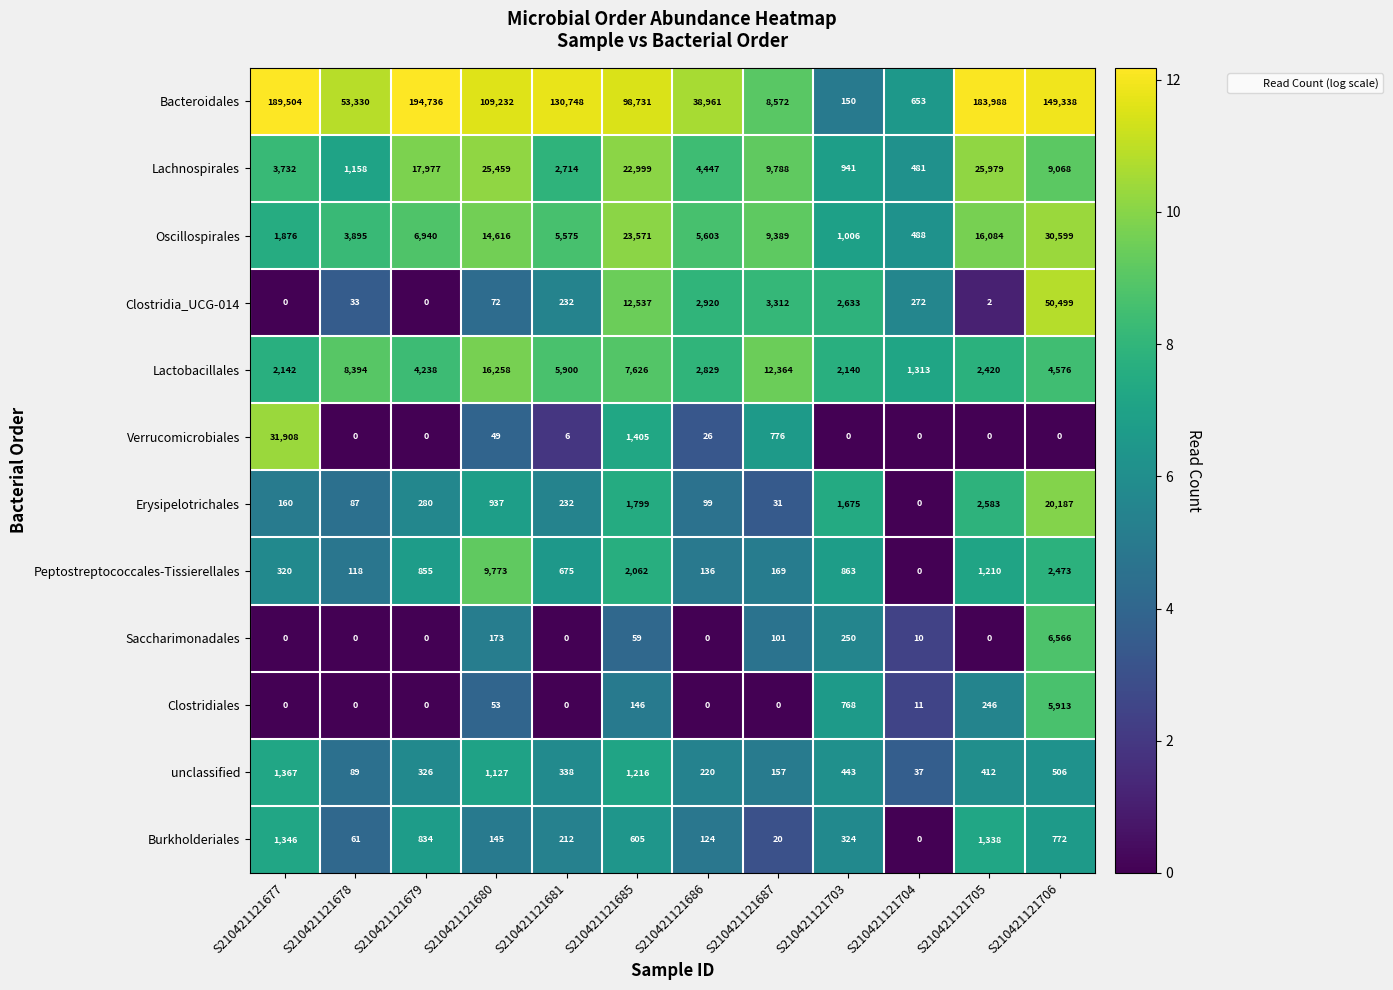

How many distinct data groups are displayed?

12